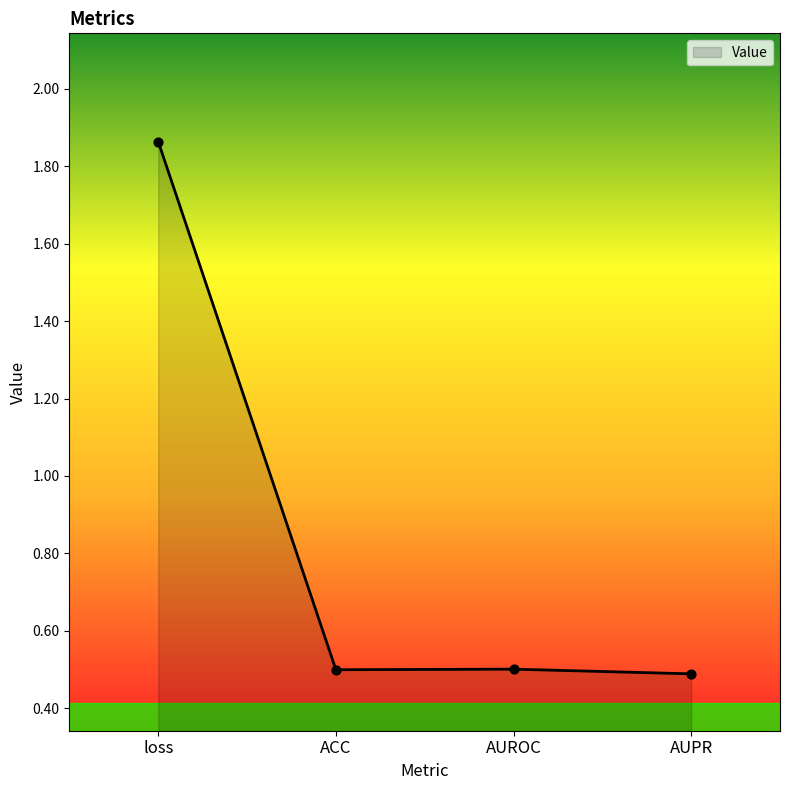

The value at AUROC is 0.1. True or false?

False